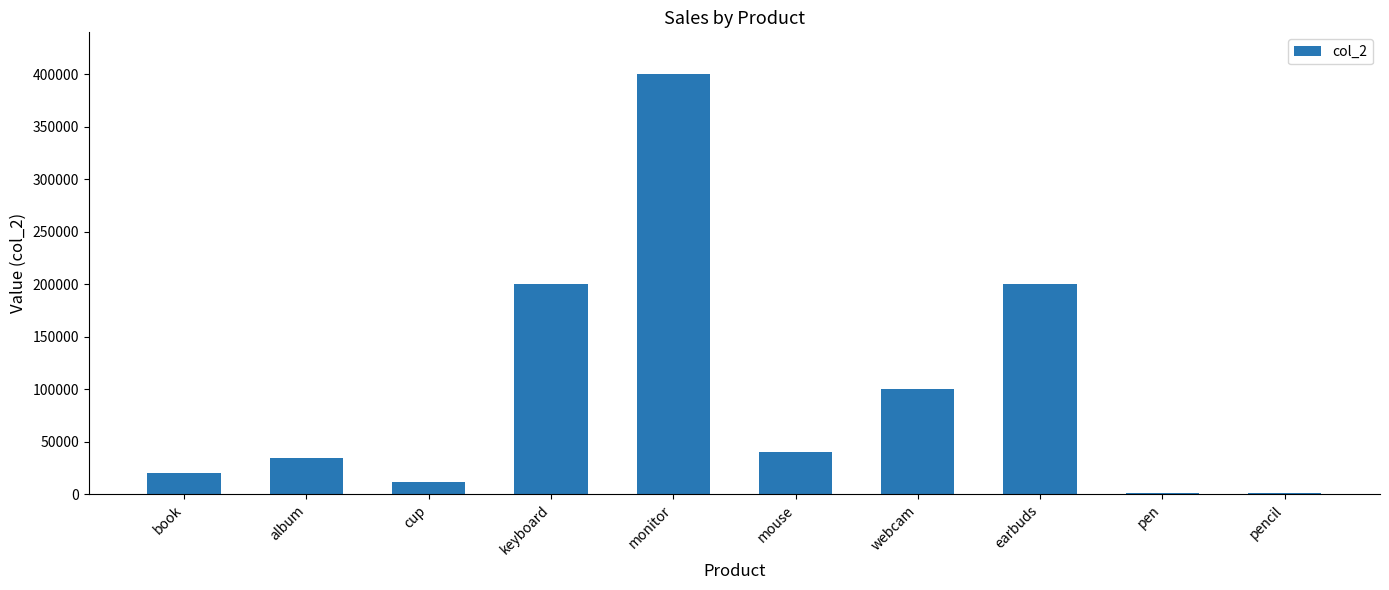

What is the change in value from keyboard to webcam?

-100000